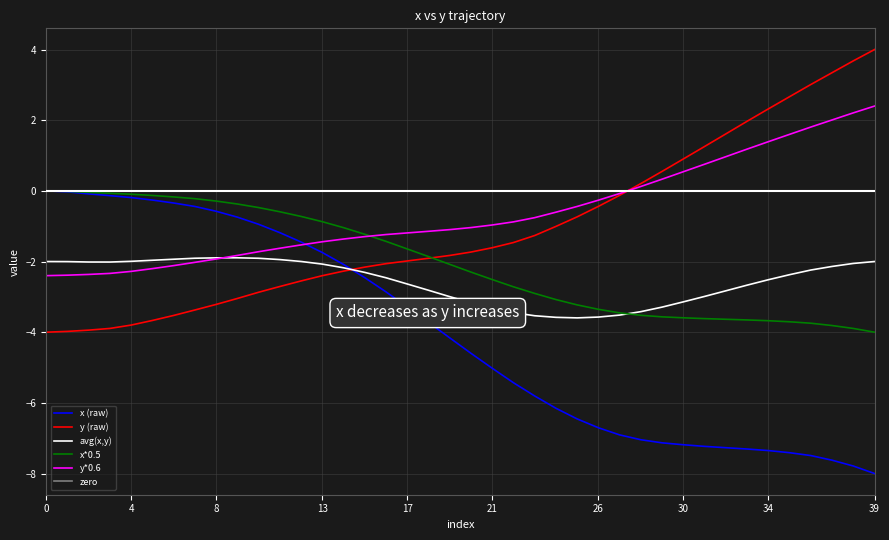

What is the lowest value of the y (raw) series?

-4.0